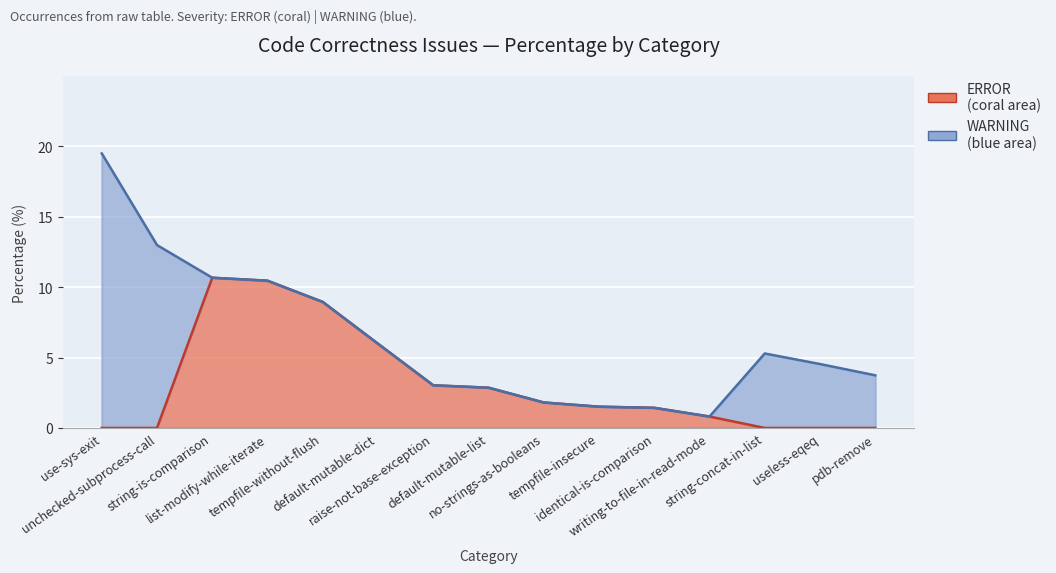

List the labels in order of value, smallest first.

use-sys-exit, unchecked-subprocess-call, string-concat-in-list, useless-eqeq, pdb-remove, writing-to-file-in-read-mode, identical-is-comparison, tempfile-insecure, no-strings-as-booleans, default-mutable-list, raise-not-base-exception, default-mutable-dict, tempfile-without-flush, list-modify-while-iterate, string-is-comparison